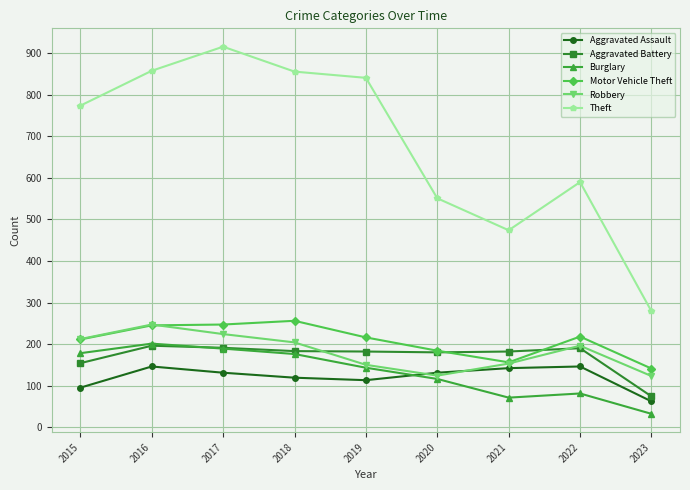

At how many categories does at least one series exceed 686?

5